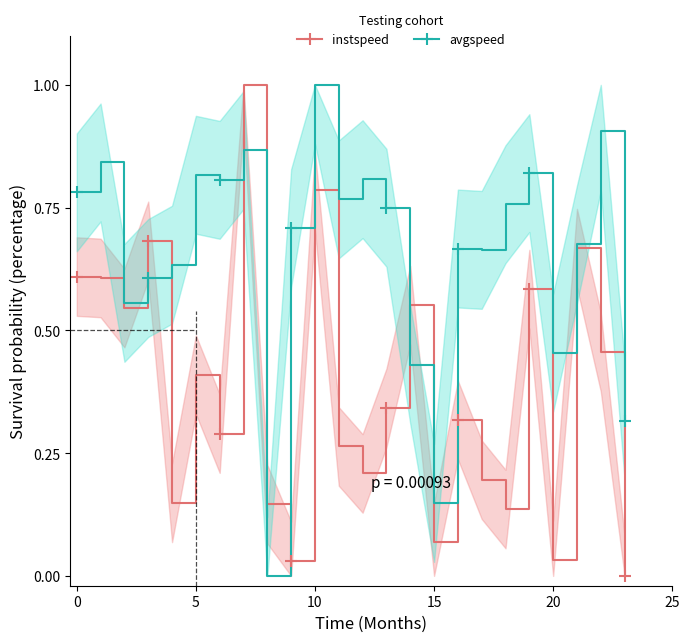

Which category has the lowest value in the instspeed series?

23